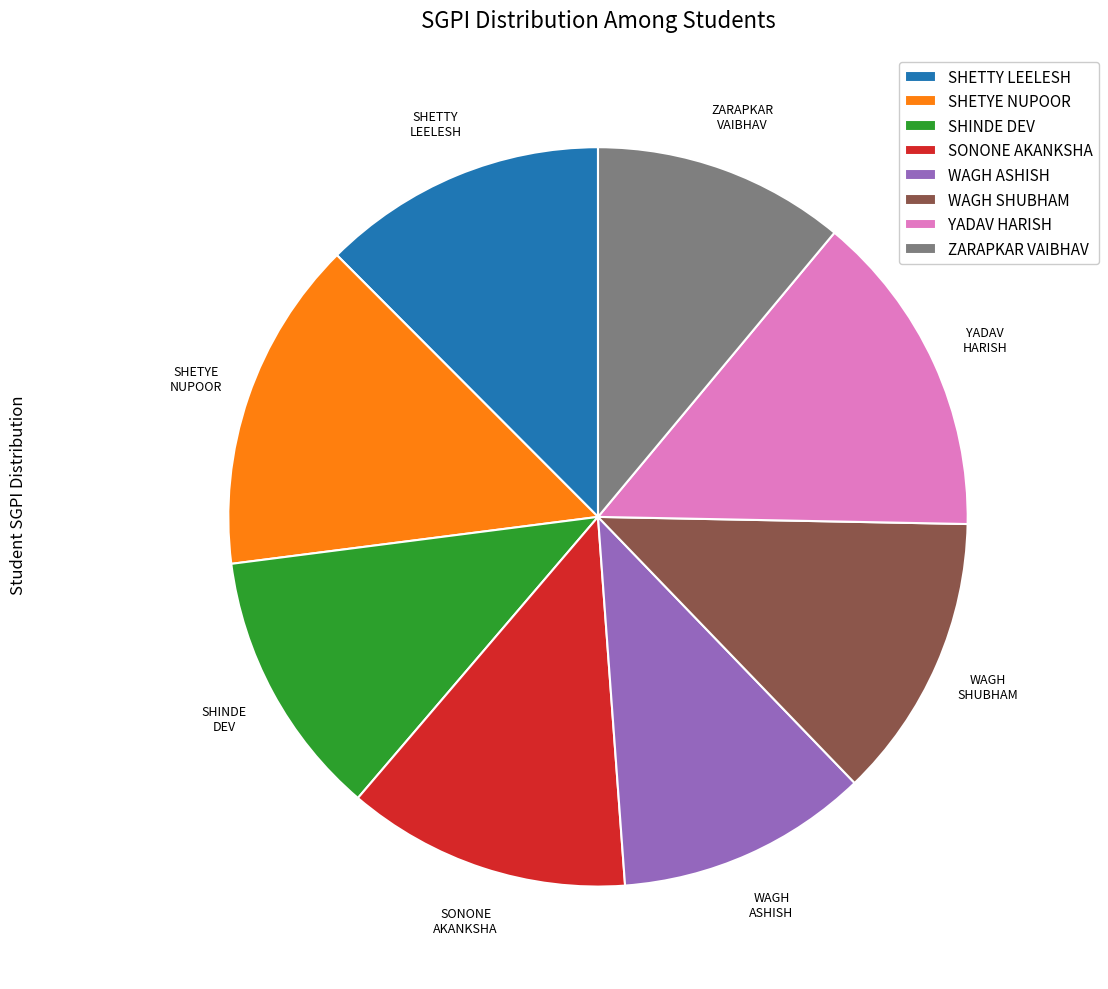

Is it true that YADAV HARISH is 14% of the pie?

True